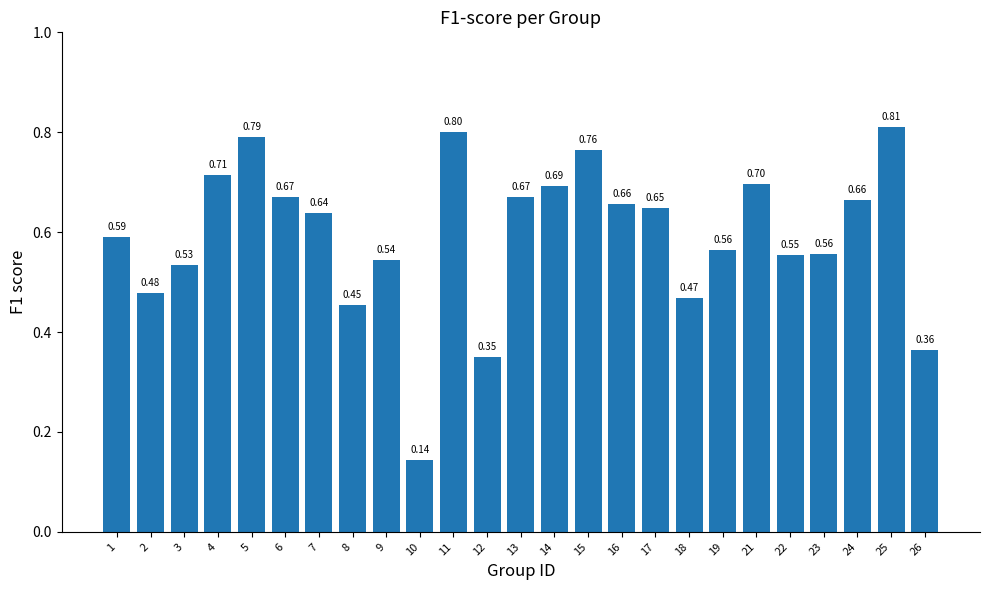

The value at 25 is 0.8. True or false?

True